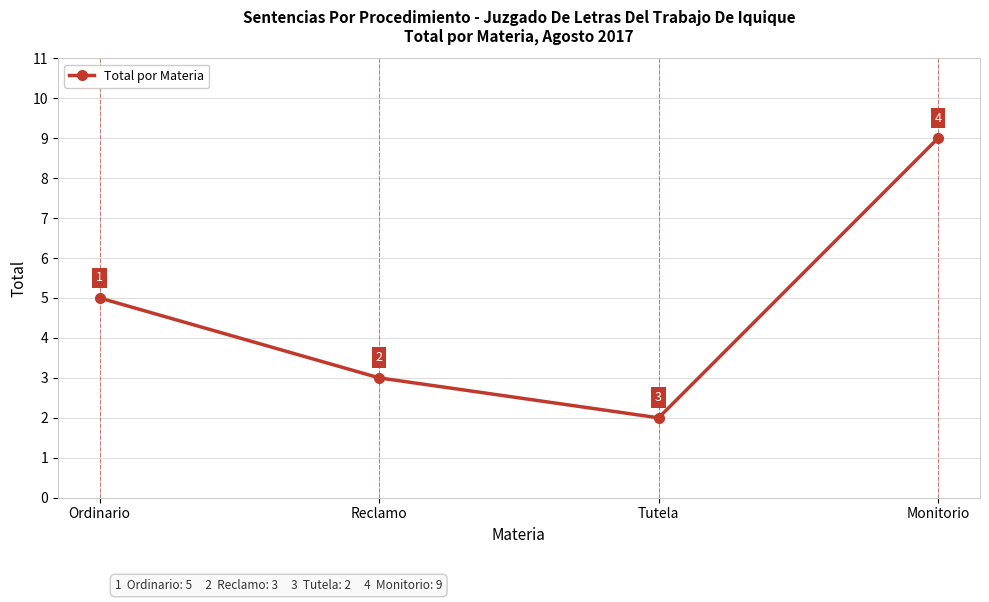

Read the value at Monitorio.

9